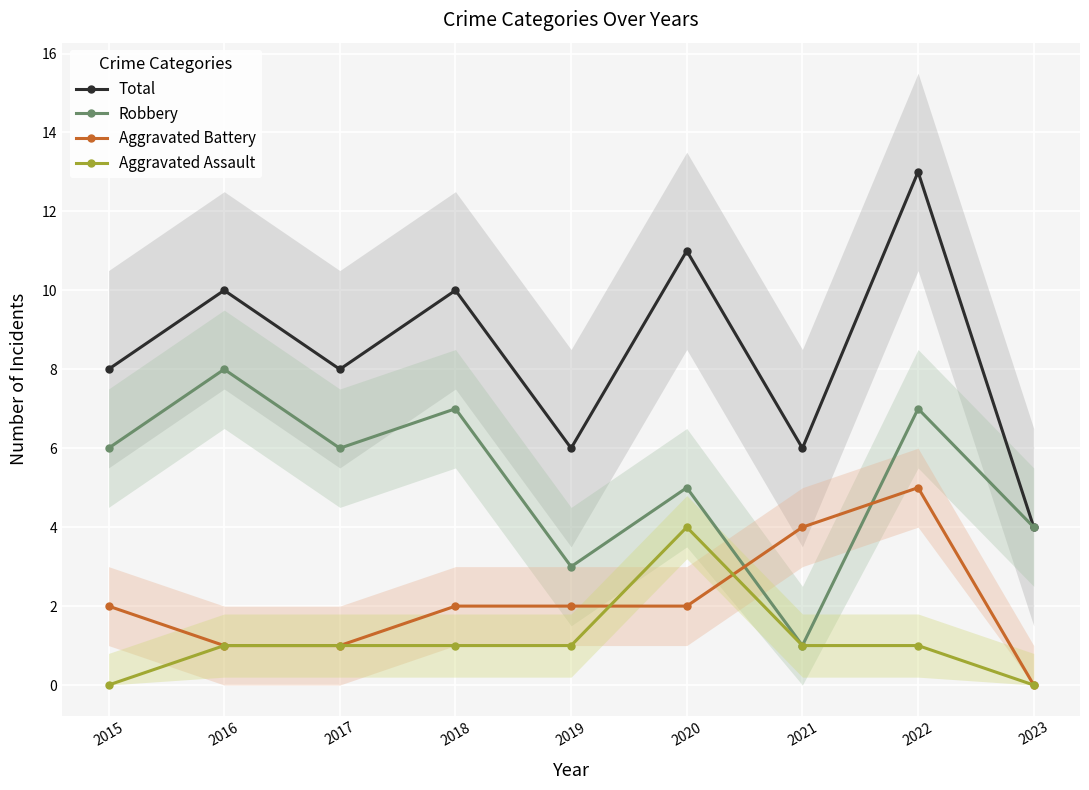

What is the total value across all series at 2017?

16